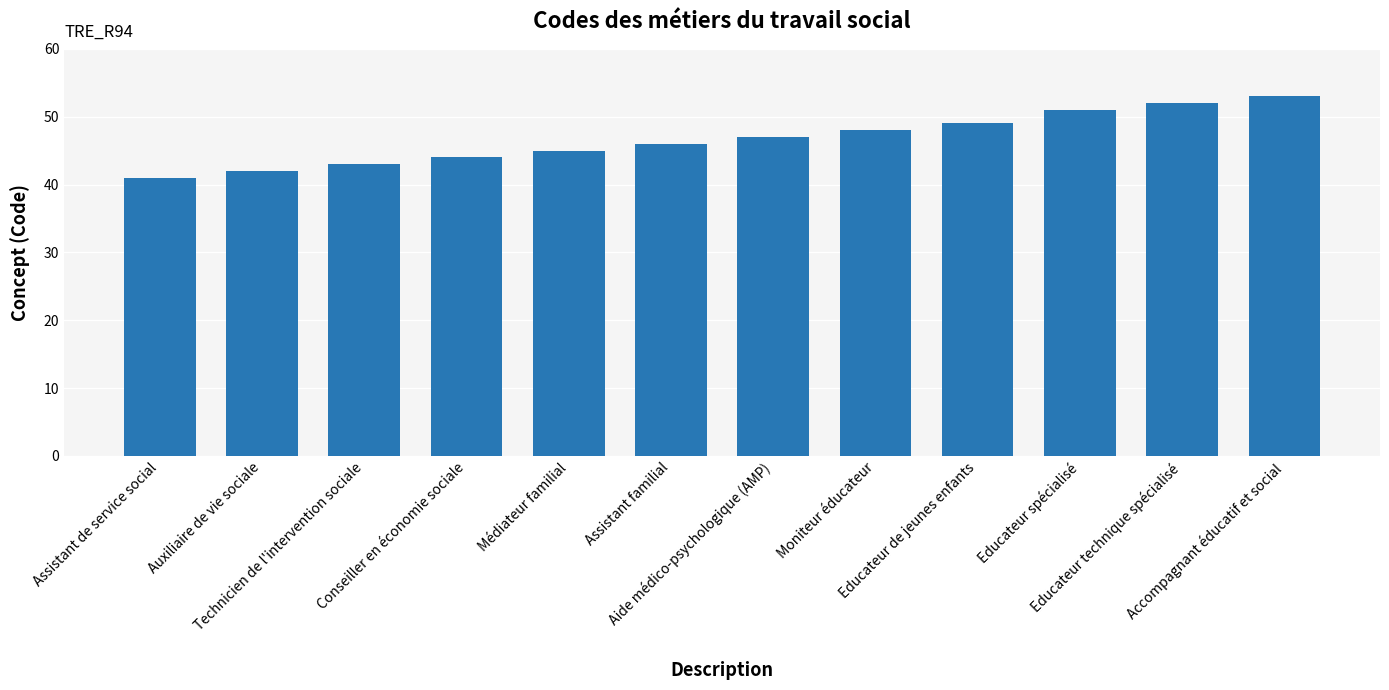

Is it true that the value at Educateur technique spécialisé is 52?

True